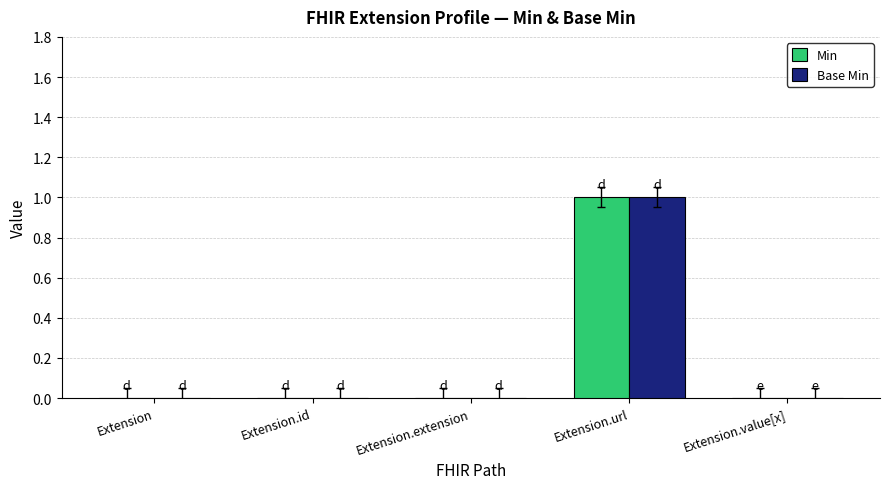

True or false: Min has a value of 0 at Extension.extension.

True